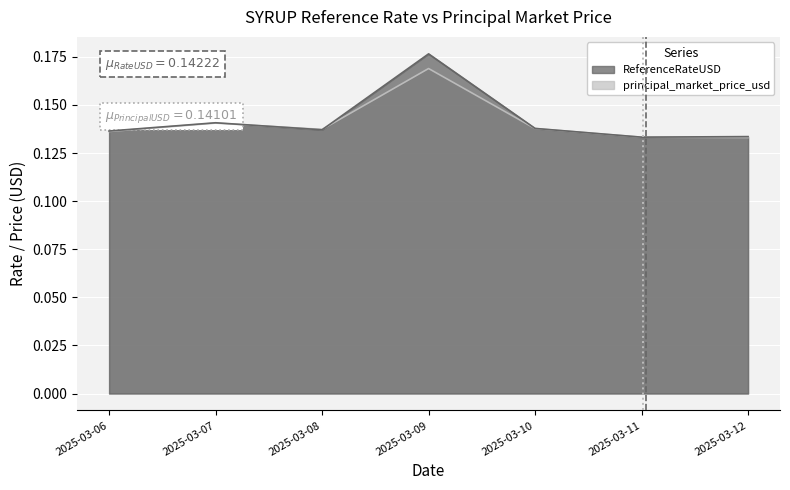

Which series has the widest spread of values?

ReferenceRateUSD